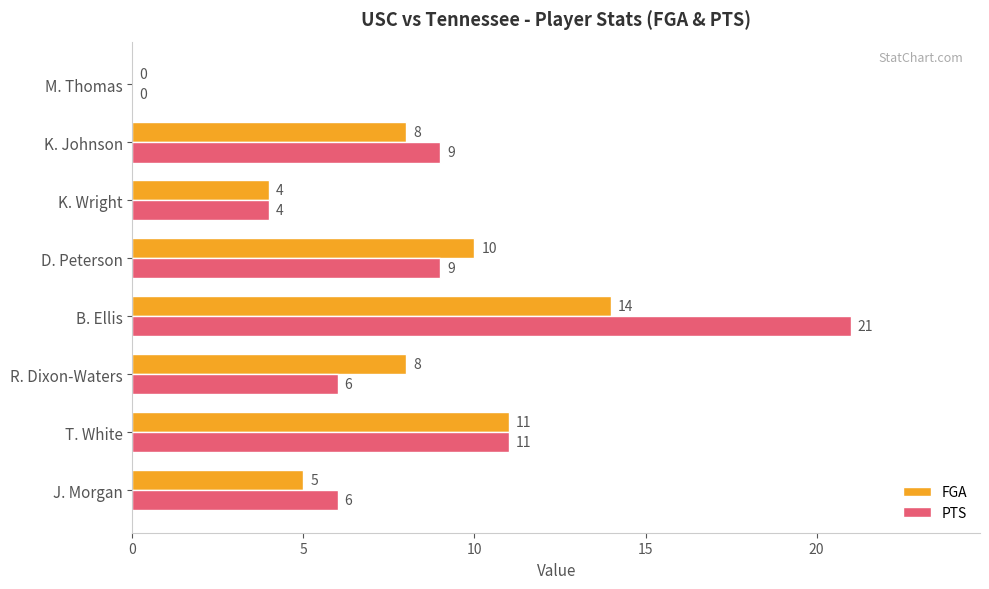

What is the sum of all PTS values?

66